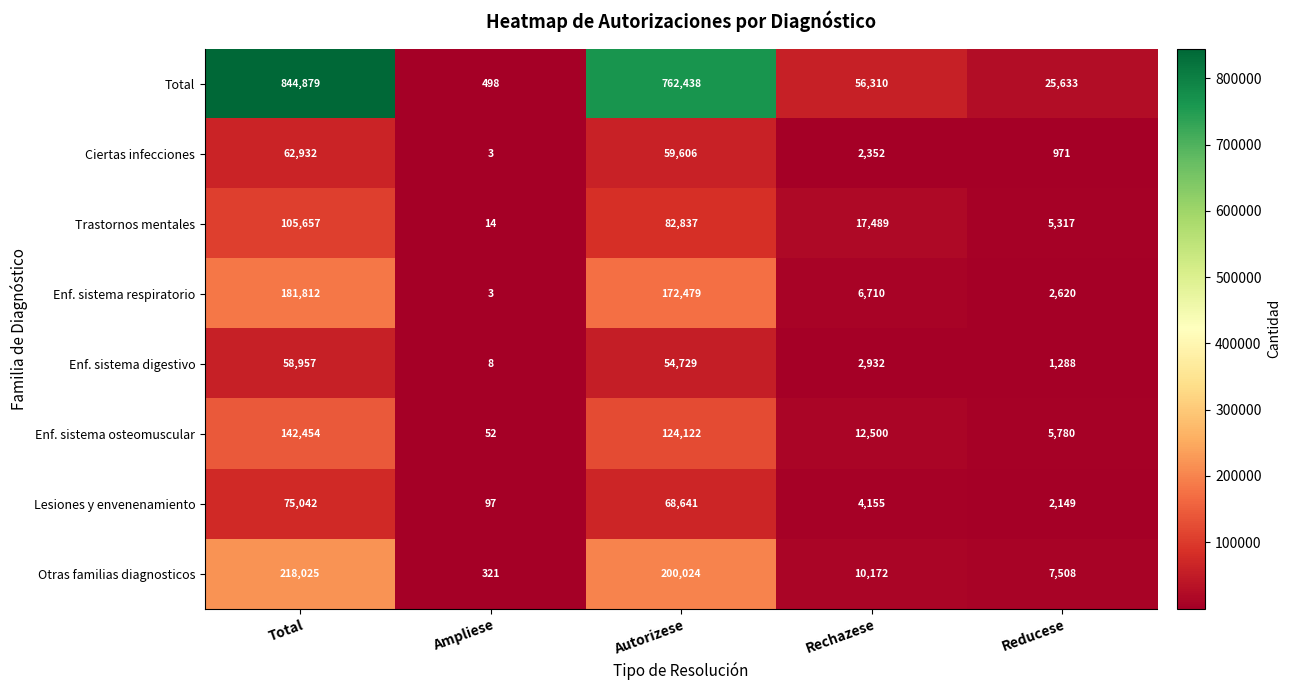

How many values in the Enf. sistema respiratorio series are below 6710?

2